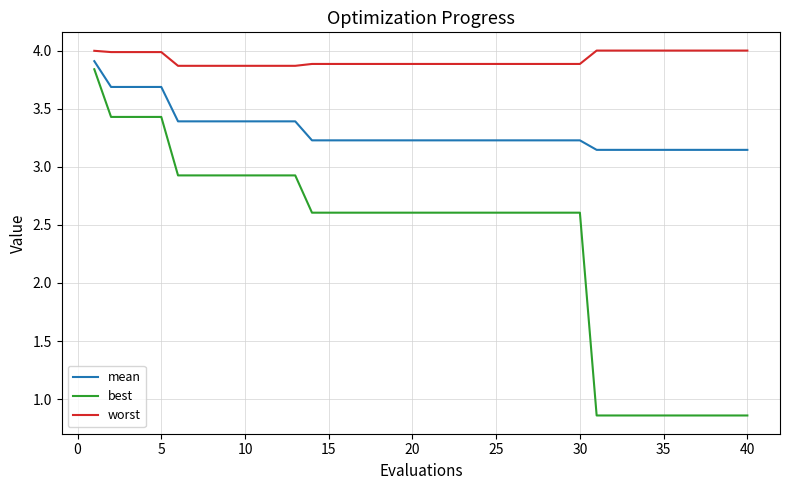

Which series has the largest range (max minus min)?

best